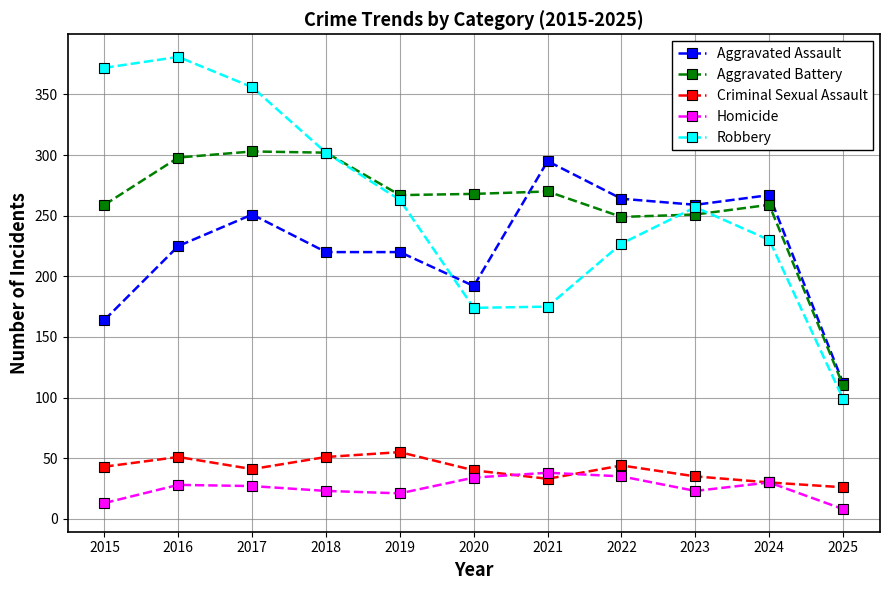

True or false: Aggravated Assault has more than 1 interior local peaks.

True